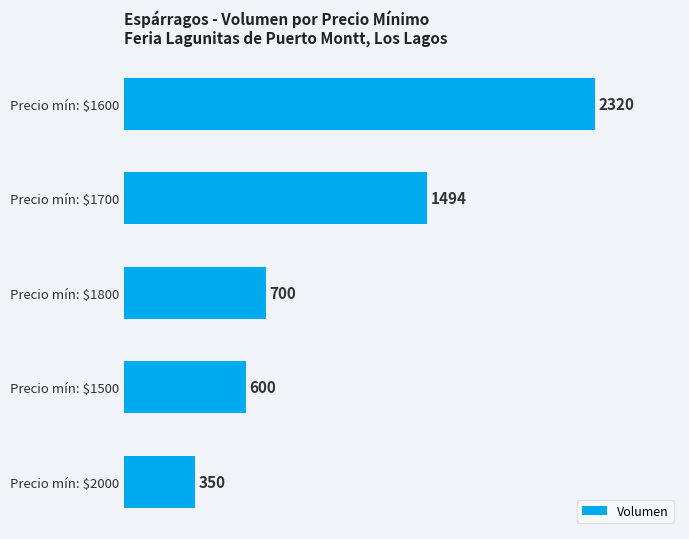

Rank the categories by value from lowest to highest.

Precio mín: $2000, Precio mín: $1500, Precio mín: $1800, Precio mín: $1700, Precio mín: $1600